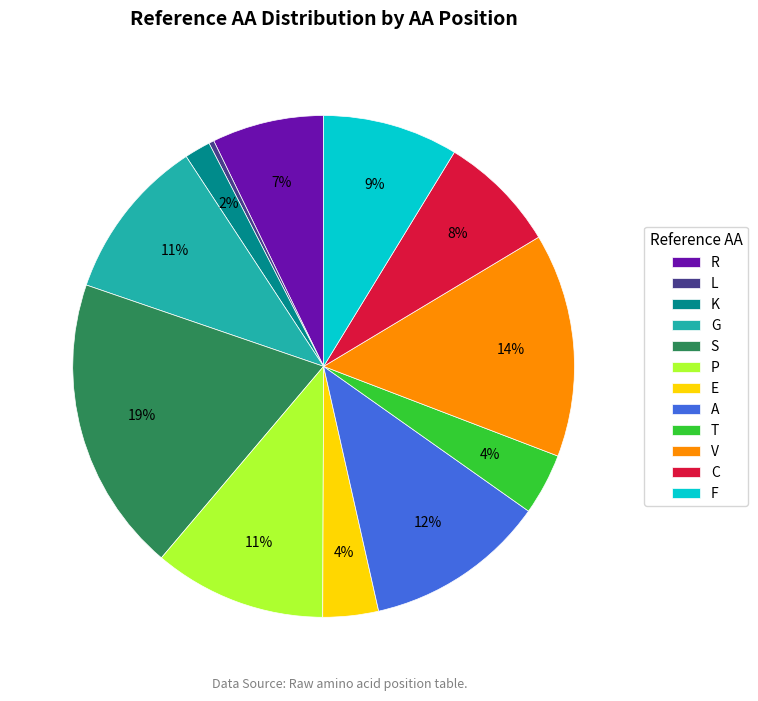

Does any single category account for the majority?

No